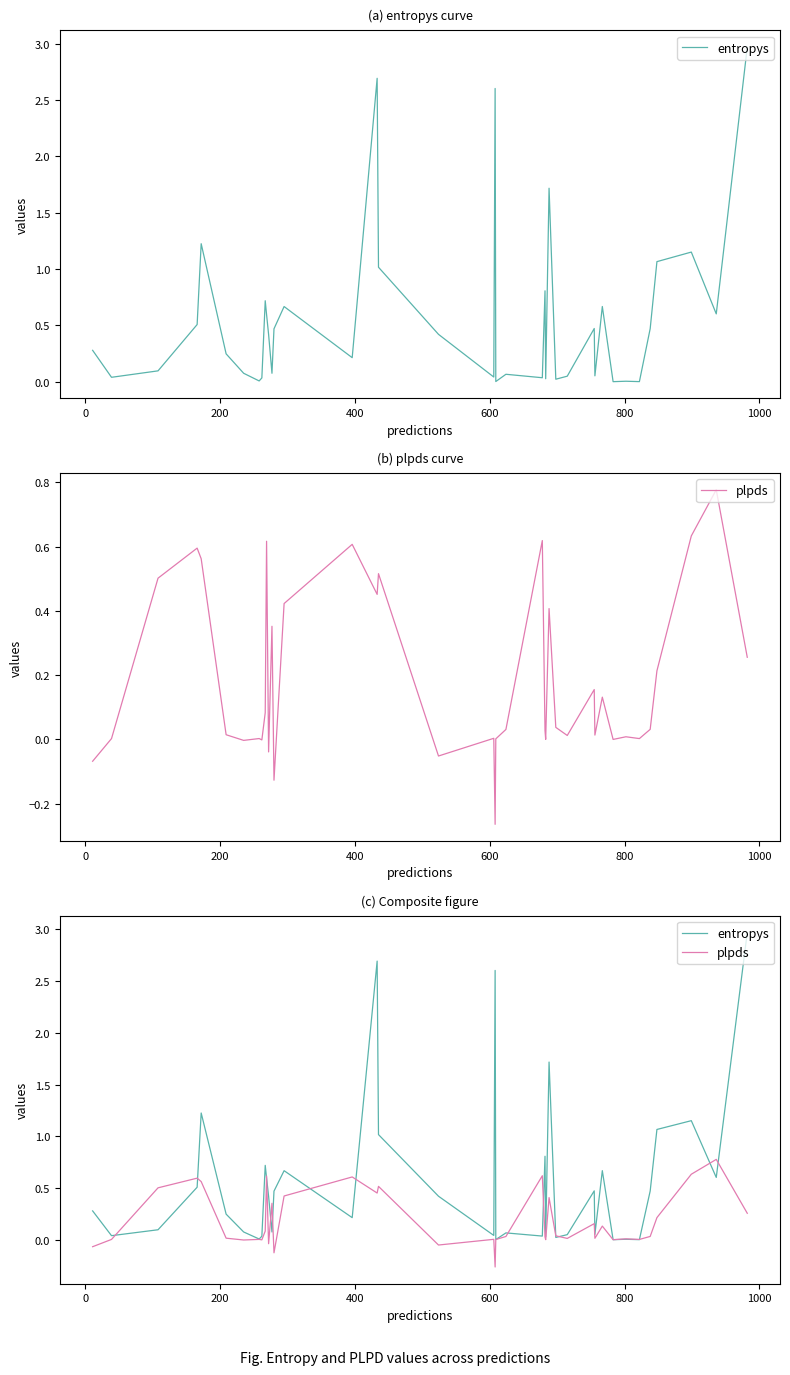

The value of plpds at 15 is 0.3. True or false?

False